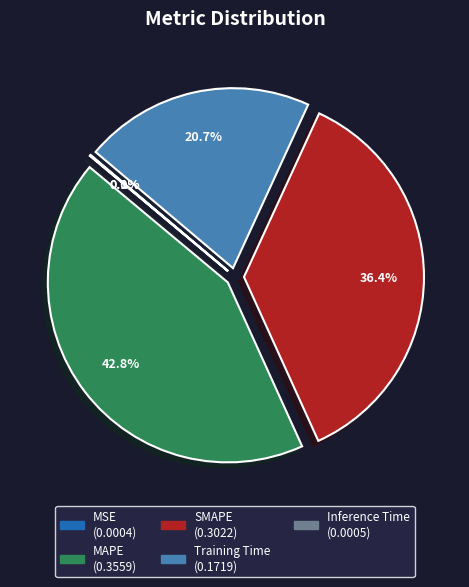

Which category has the biggest portion of the pie?

MAPE